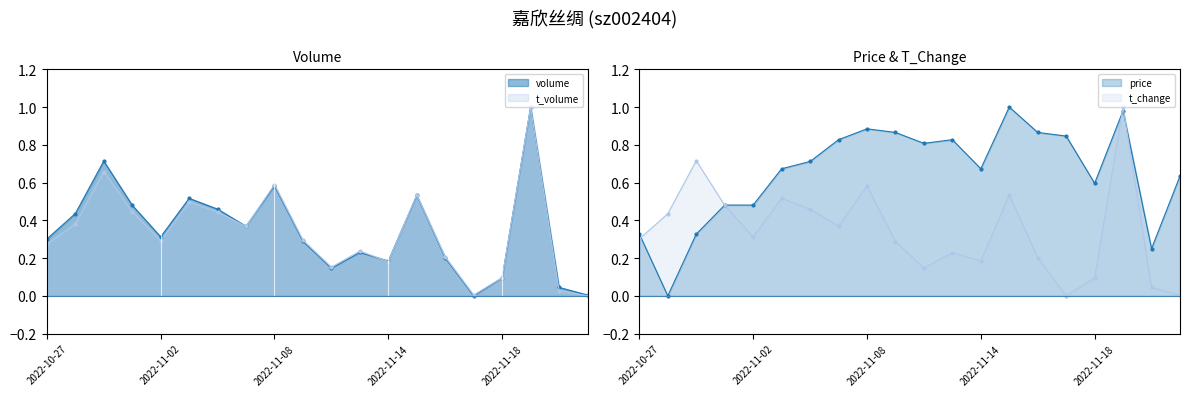

List the labels in order of t_change value, largest first.

2022-11-21, 2022-10-31, 2022-11-08, 2022-11-15, 2022-11-03, 2022-11-01, 2022-11-04, 2022-10-28, 2022-11-07, 2022-11-02, 2022-10-27, 2022-11-09, 2022-11-11, 2022-11-16, 2022-11-14, 2022-11-10, 2022-11-18, 2022-11-28, 2022-11-29, 2022-11-17